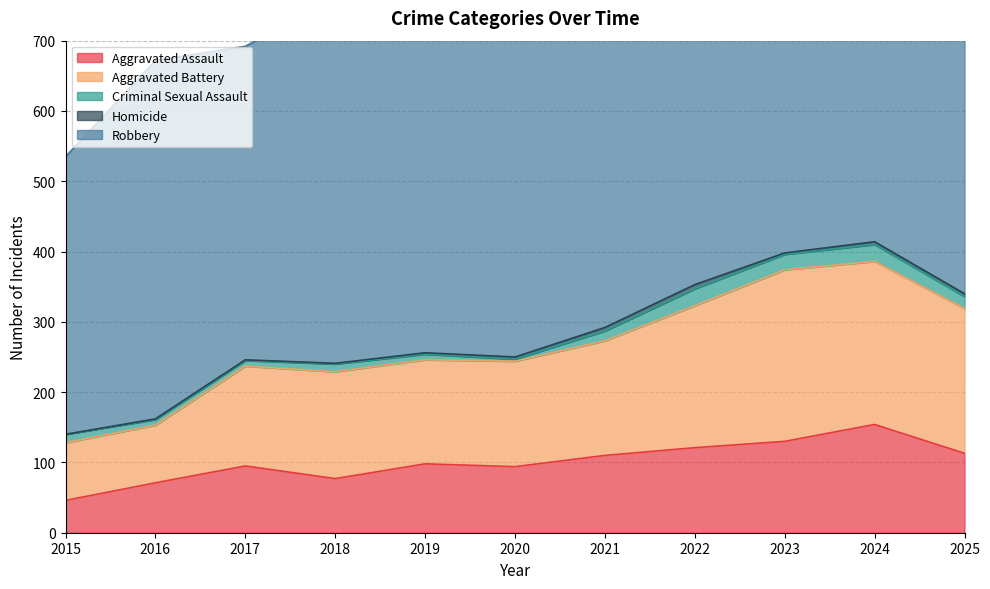

How many interior local valleys does the Aggravated Battery series have?

1